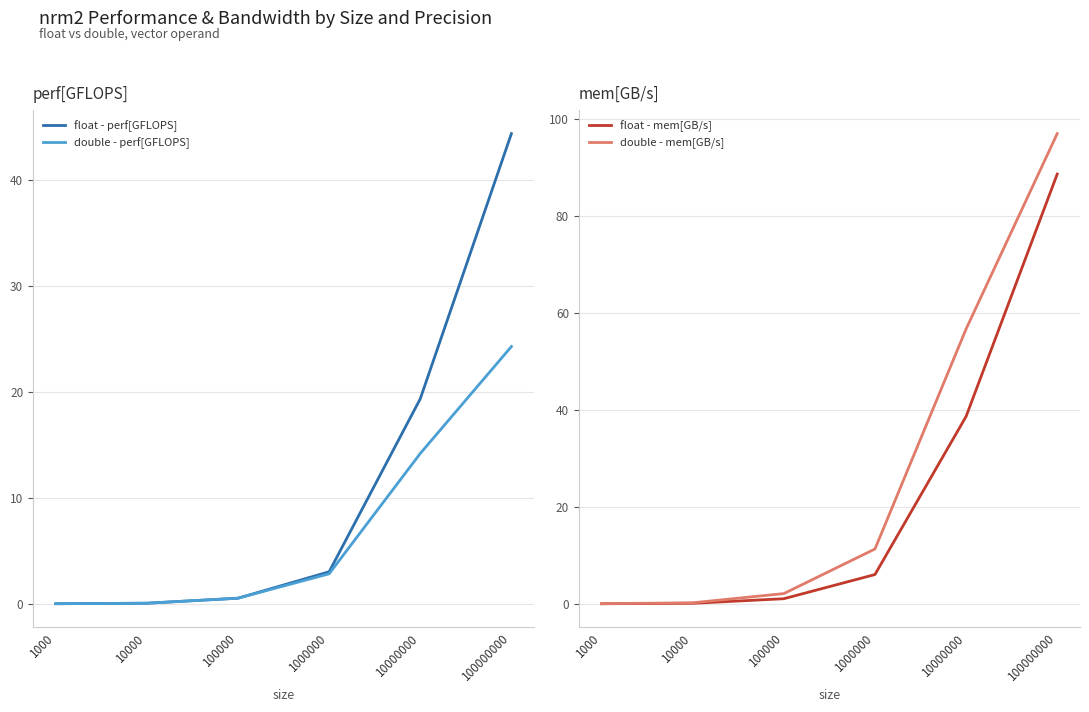

What is the difference between the float - perf[GFLOPS] values at 100000000 and 1000000?

41.3